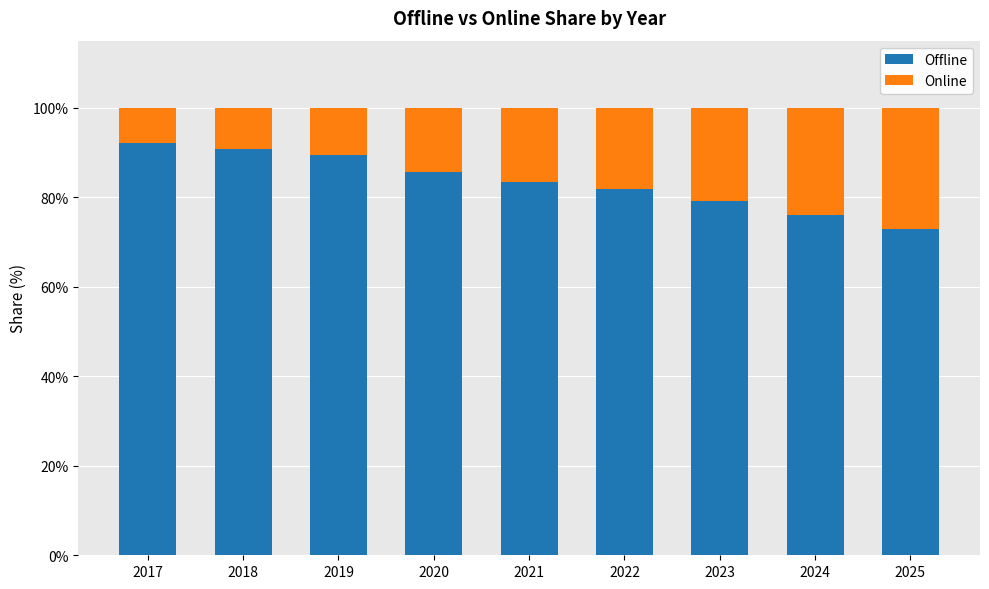

What is the total value across all series at 2019?

100.0